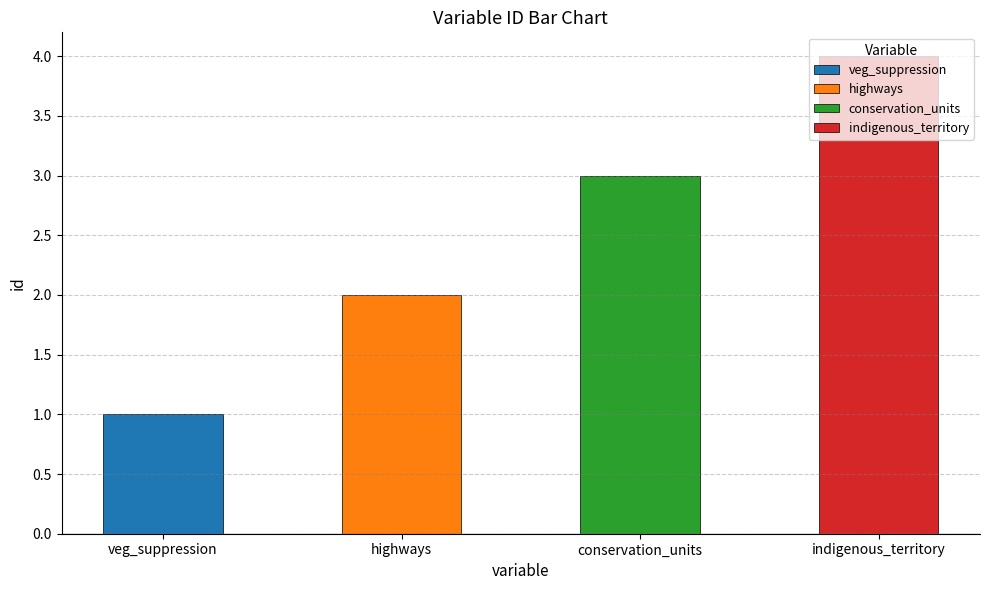

List the labels in order of value, smallest first.

veg_suppression, highways, conservation_units, indigenous_territory